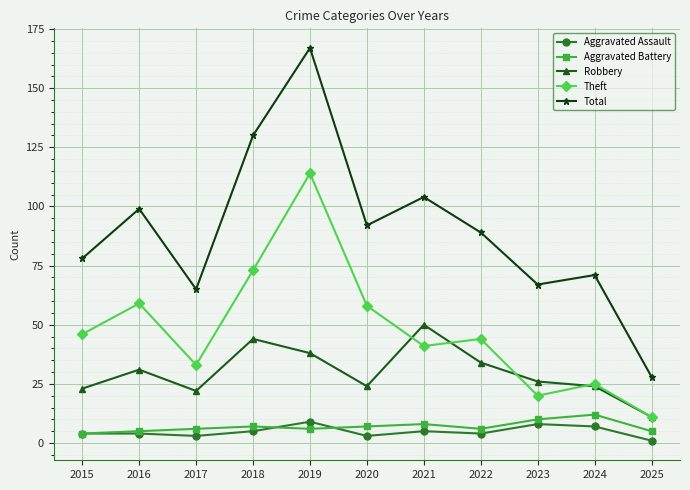

What are all the series names shown in the legend?

Aggravated Assault, Aggravated Battery, Robbery, Theft, Total